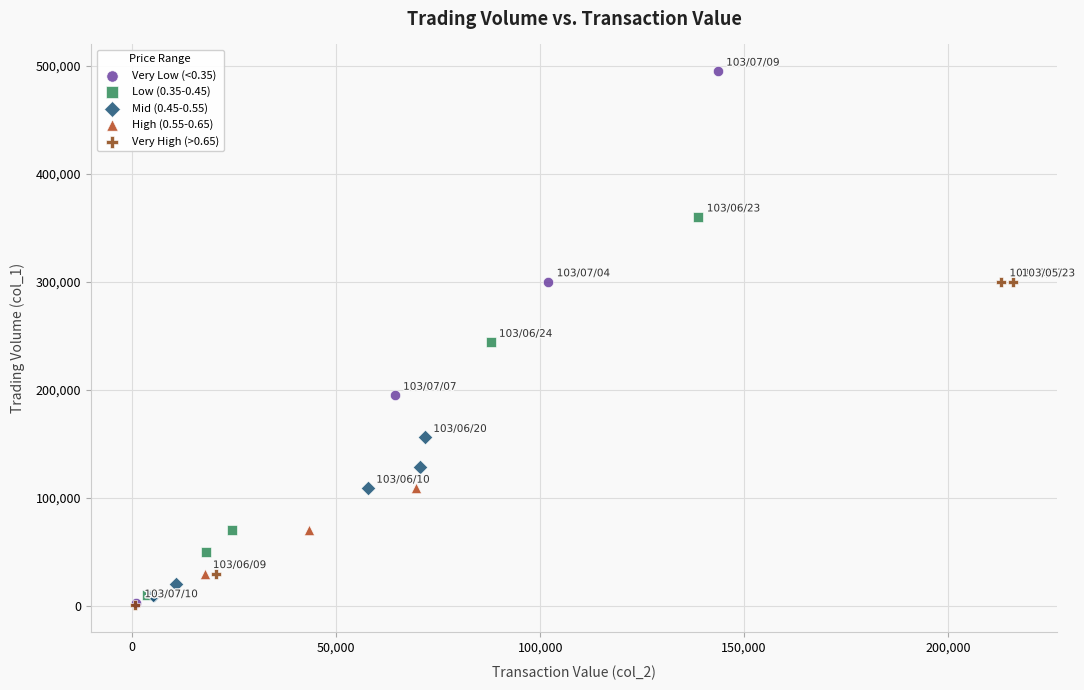

Which series reaches the maximum Y coordinate?

Very Low (<0.35)